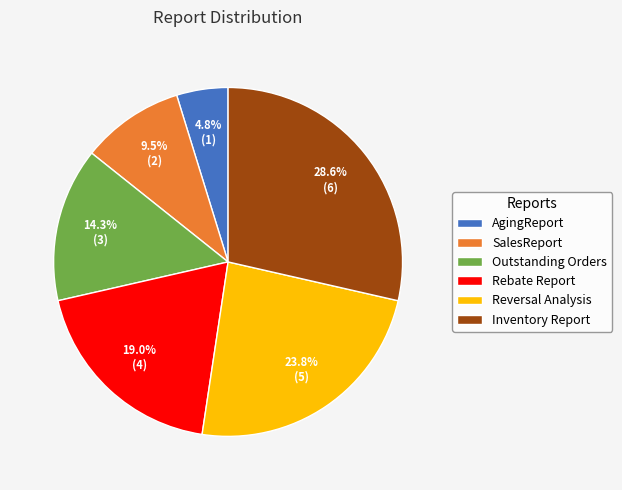

Does Inventory Report account for over 50% of the chart?

No